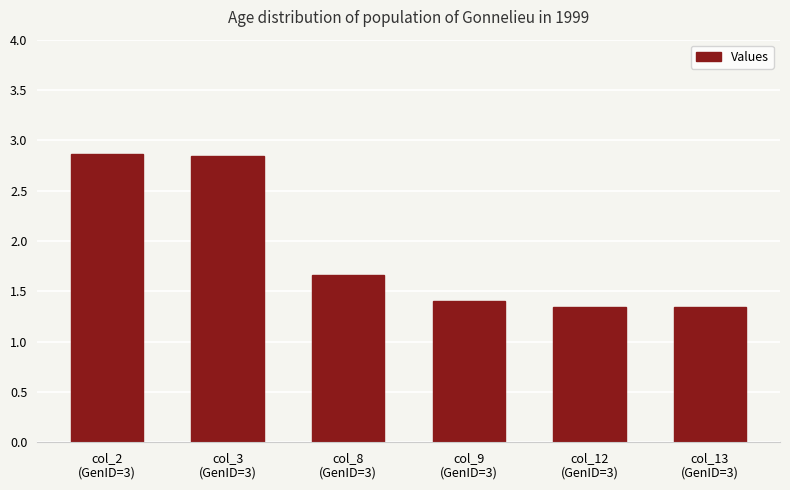

The chart shows a value of 1.4 at col_3
(GenID=3). True or false?

False